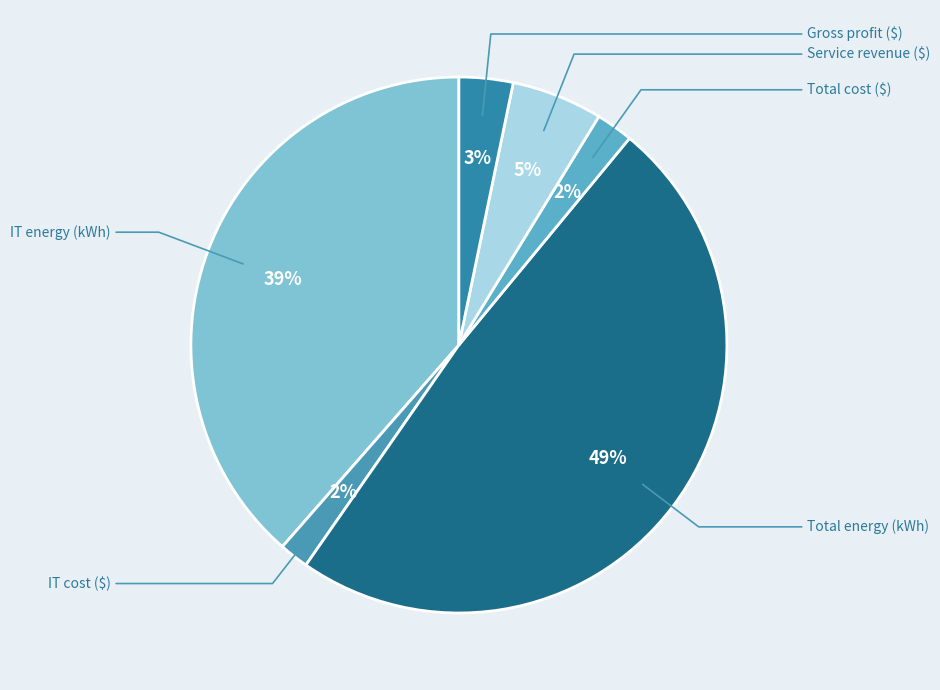

To the nearest percent, what percentage of the pie is Total cost ($)?

2%